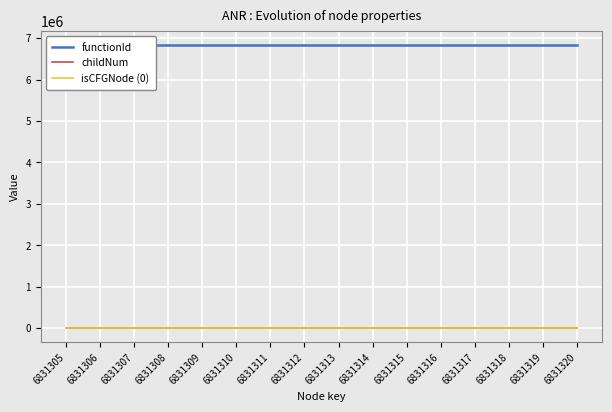

List the series in order of their peak value, lowest first.

isCFGNode (0), childNum, functionId